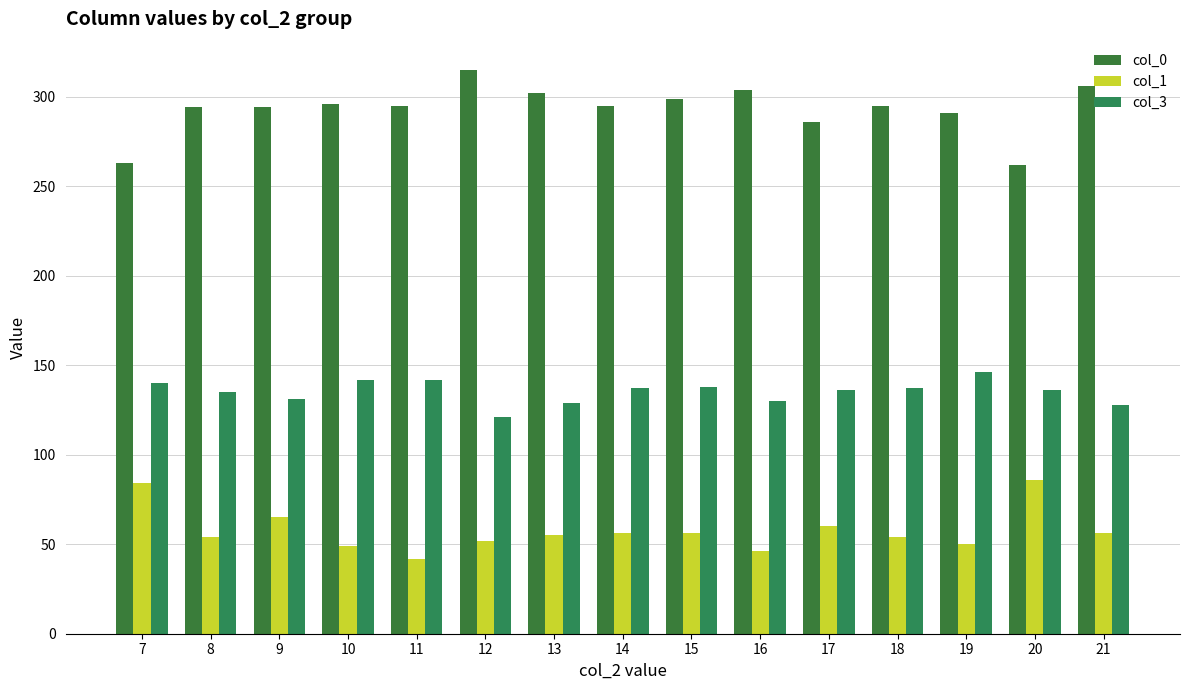

Reading right to left, what are all the values shown in this chart?

col_0: 21=306	20=262	19=291	18=295	17=286	16=304	15=299	14=295	13=302	12=315	11=295	10=296	9=294	8=294	7=263
col_1: 21=56	20=86	19=50	18=54	17=60	16=46	15=56	14=56	13=55	12=52	11=42	10=49	9=65	8=54	7=84
col_3: 21=128	20=136	19=146	18=137	17=136	16=130	15=138	14=137	13=129	12=121	11=142	10=142	9=131	8=135	7=140